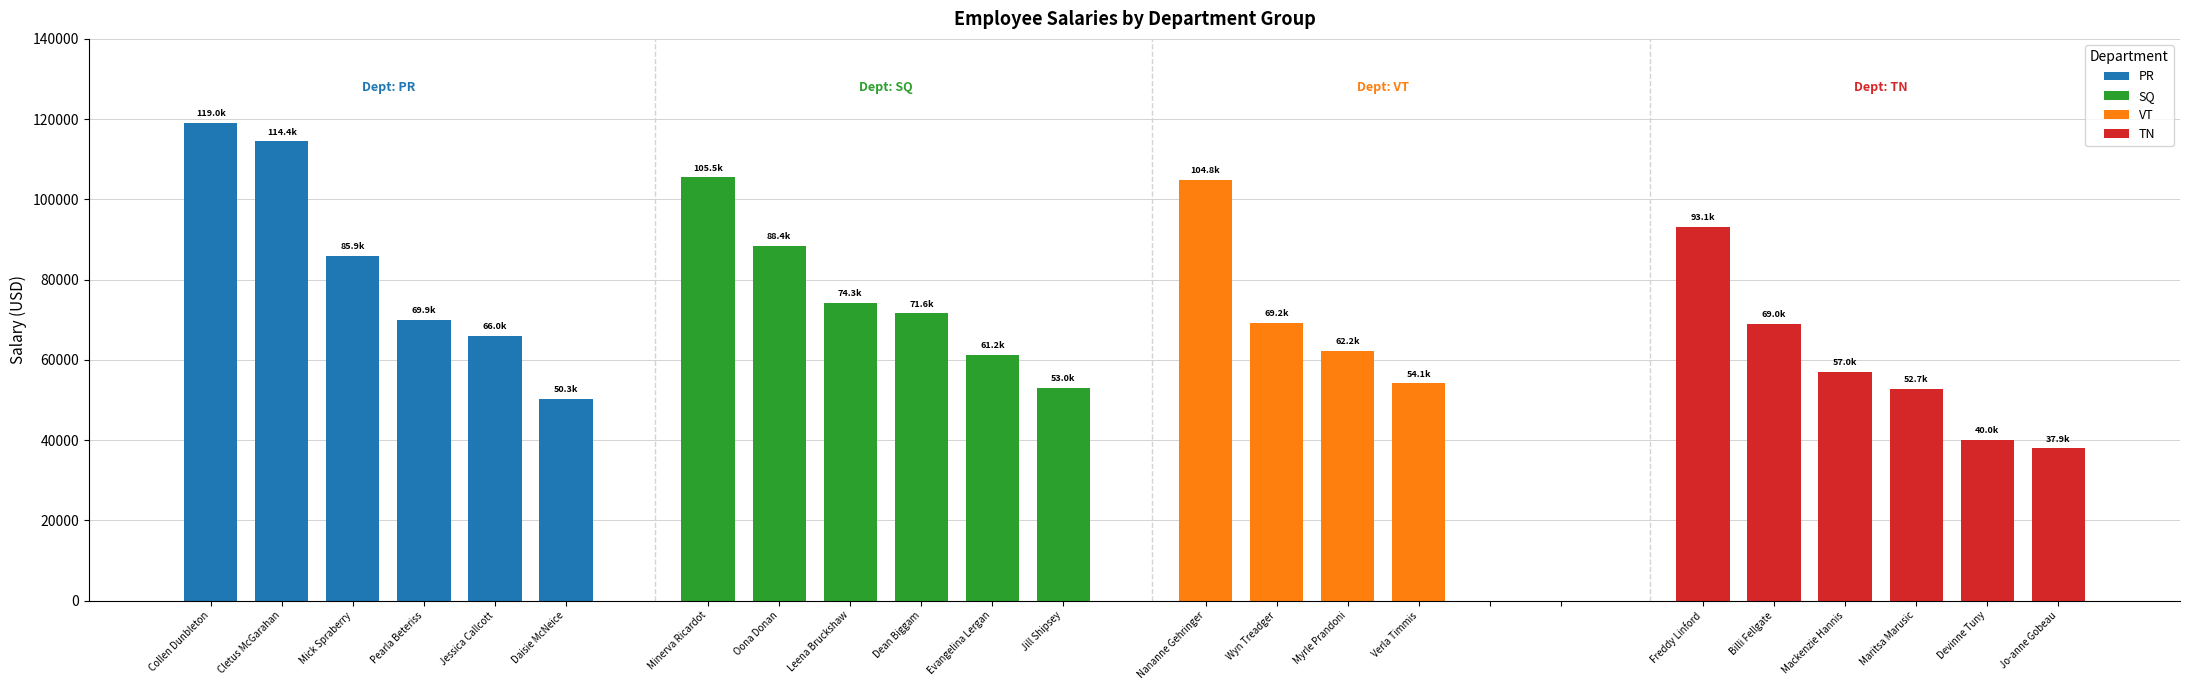

What is the label of the 6th bar from the left?

Daisie McNeice